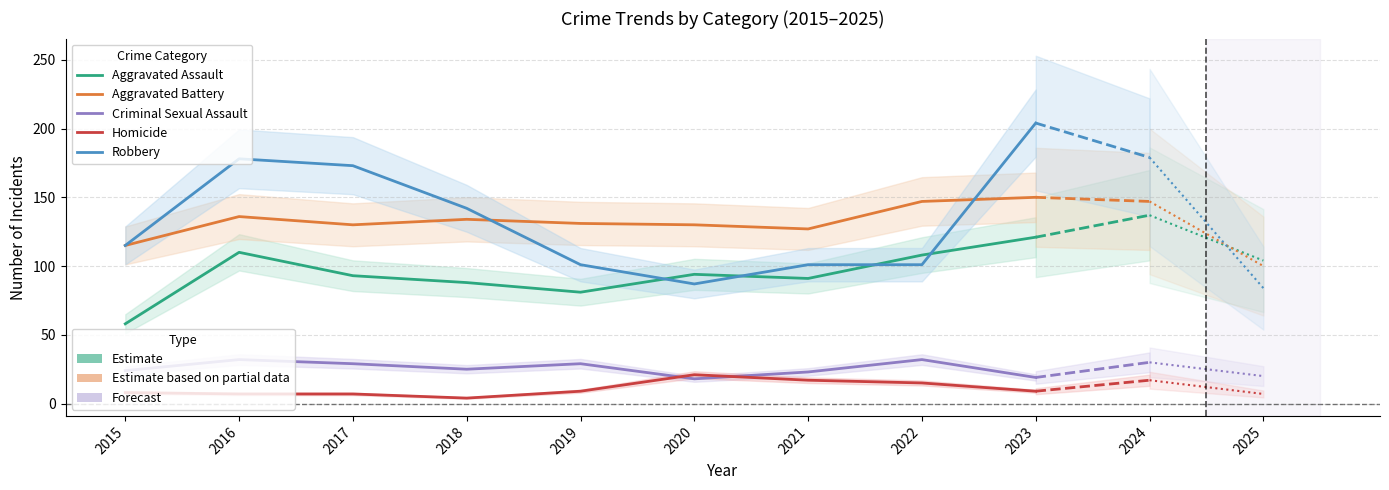

How many lines are shown in the chart?

5